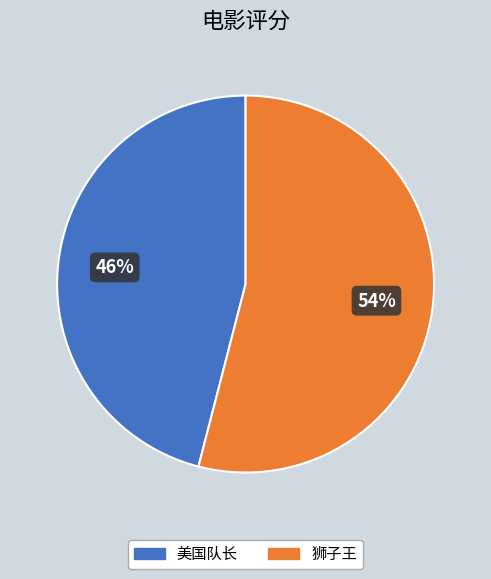

Rank the categories by value from highest to lowest.

狮子王, 美国队长